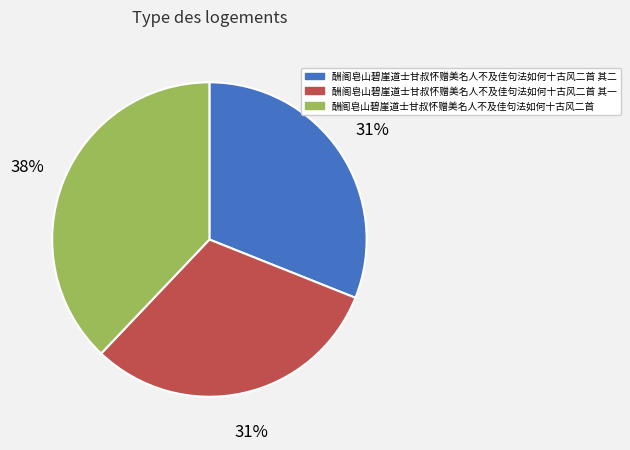

To the nearest percent, what is the difference between the largest and smallest slice percentages?

7%